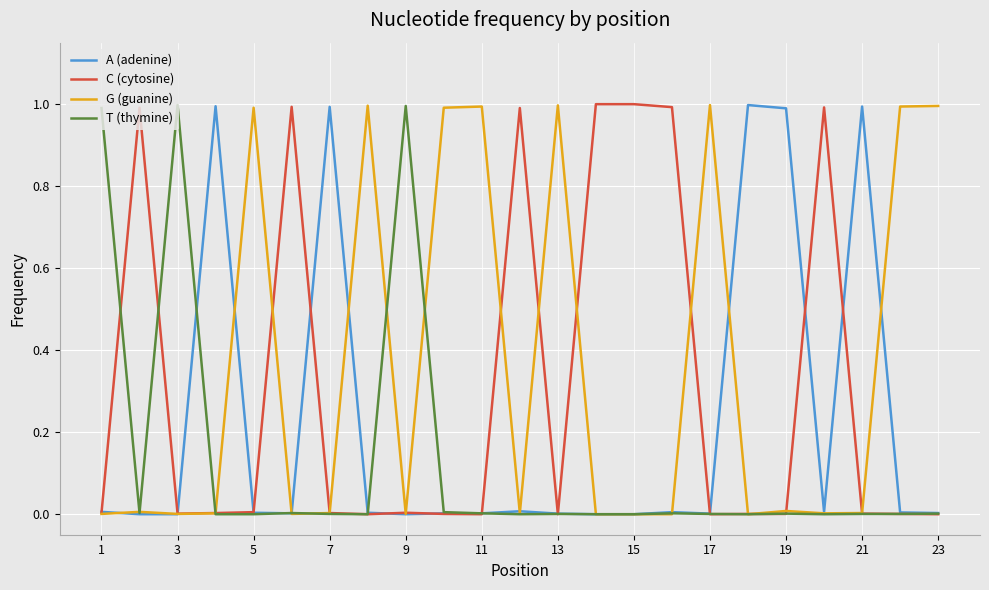

Rank the series by their average value, from highest to lowest.

G (guanine), C (cytosine), A (adenine), T (thymine)